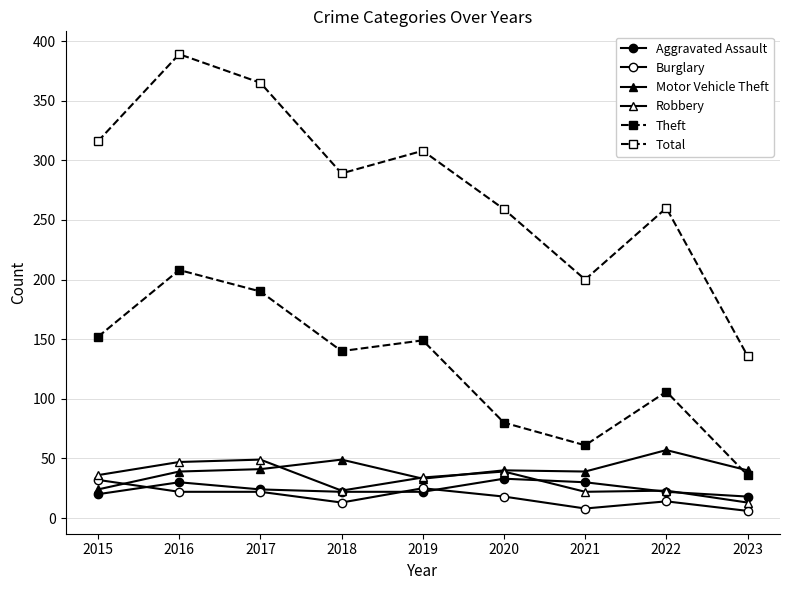

After their last crossing, which series has the higher values: Aggravated Assault or Burglary?

Aggravated Assault